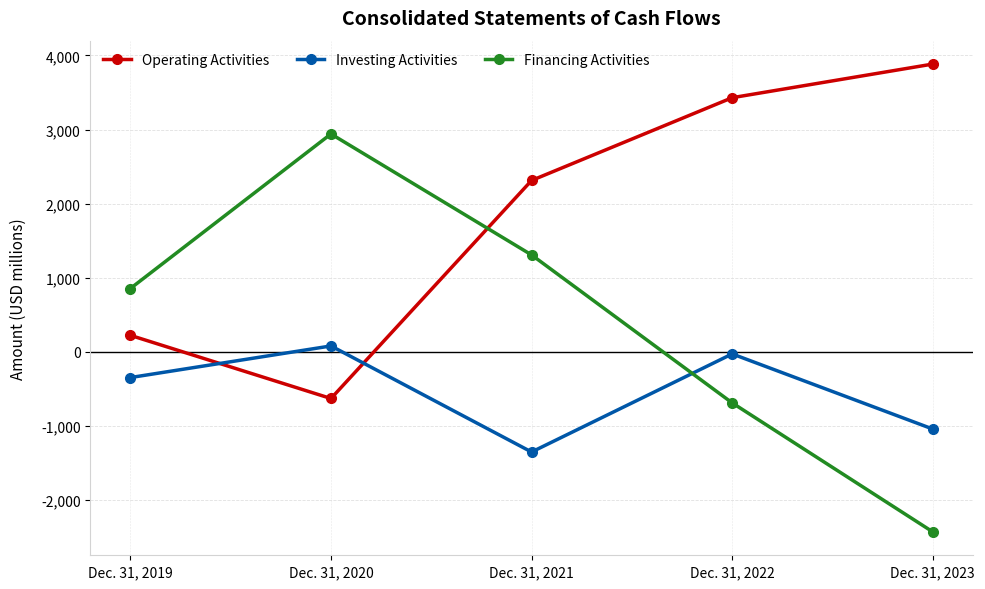

At which label does Investing Activities reach its minimum?

Dec. 31, 2021